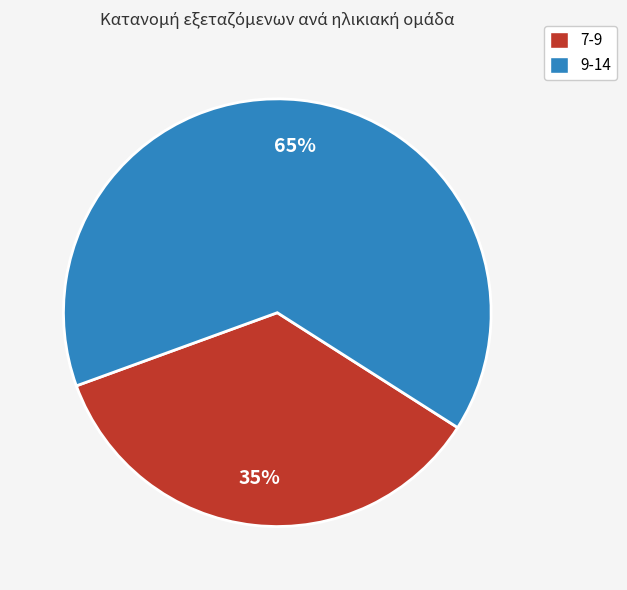

What is the largest slice in the pie chart?

9-14